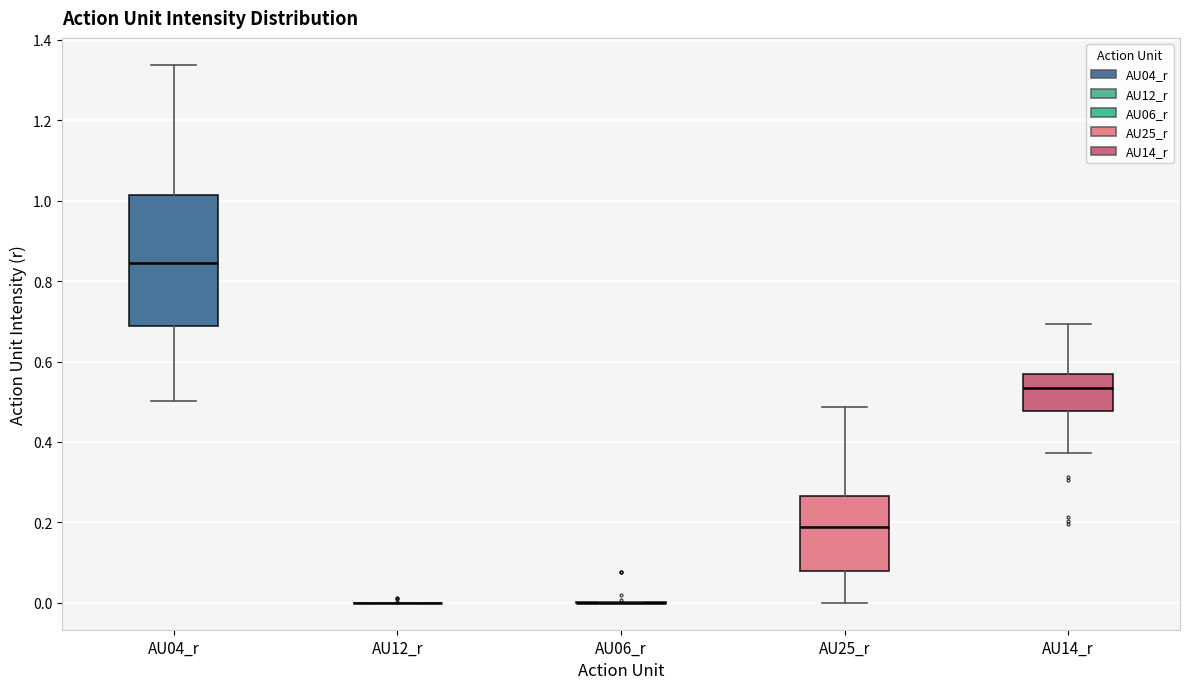

Where does the median line of the box for AU14_r sit on the y-axis? The values are not printed on the chart, so give them approximately, as read against the axis.

0.54